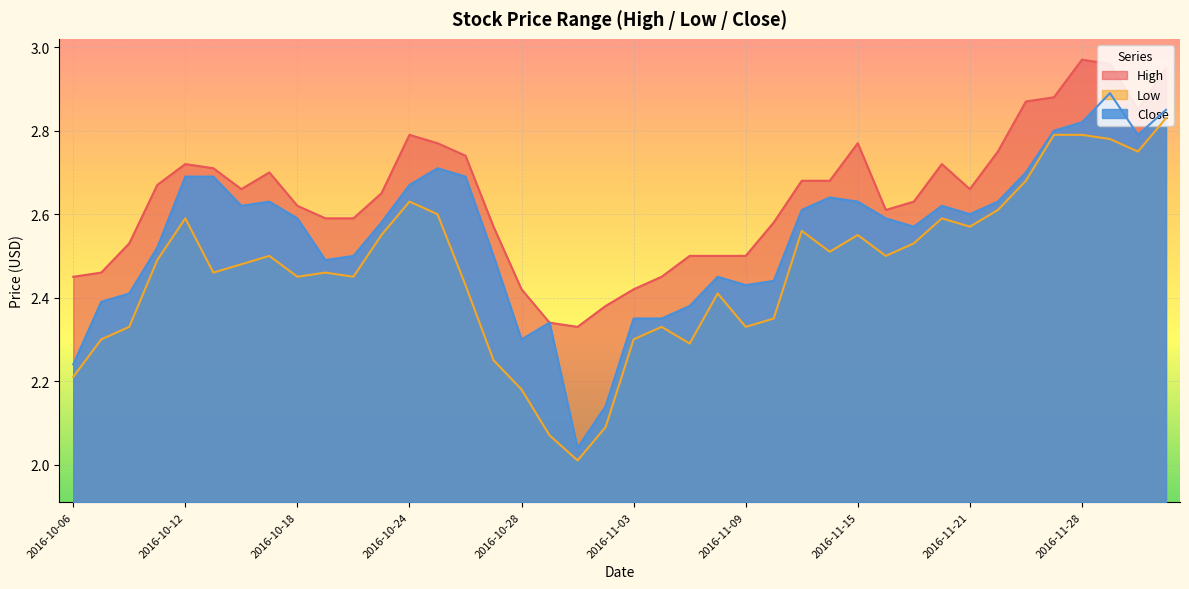

Does the chart display data point markers on the line(s)?

No